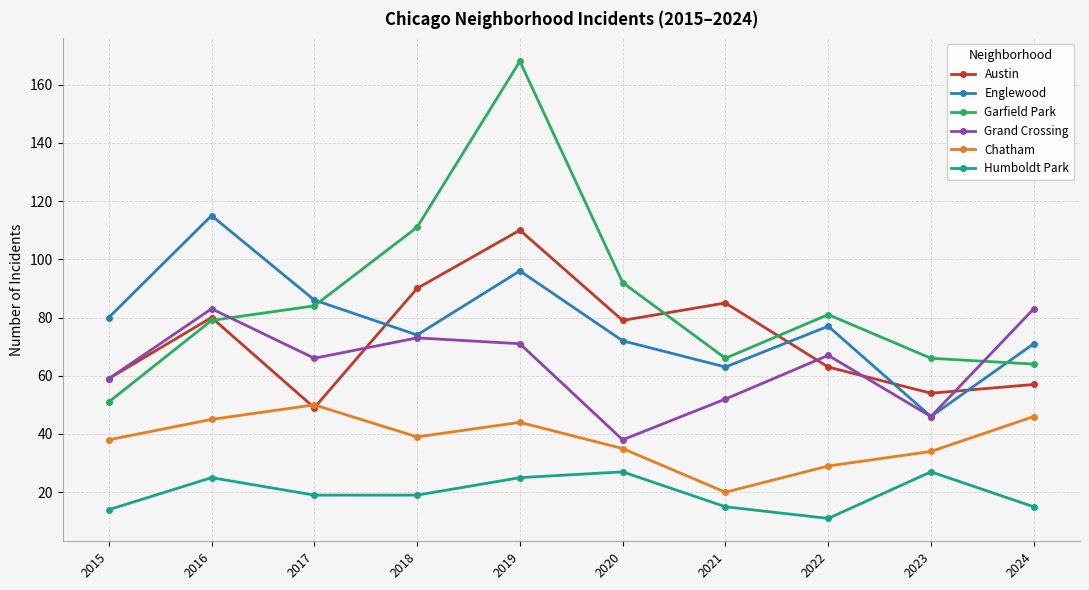

How many values in the Austin series are below 79?

5